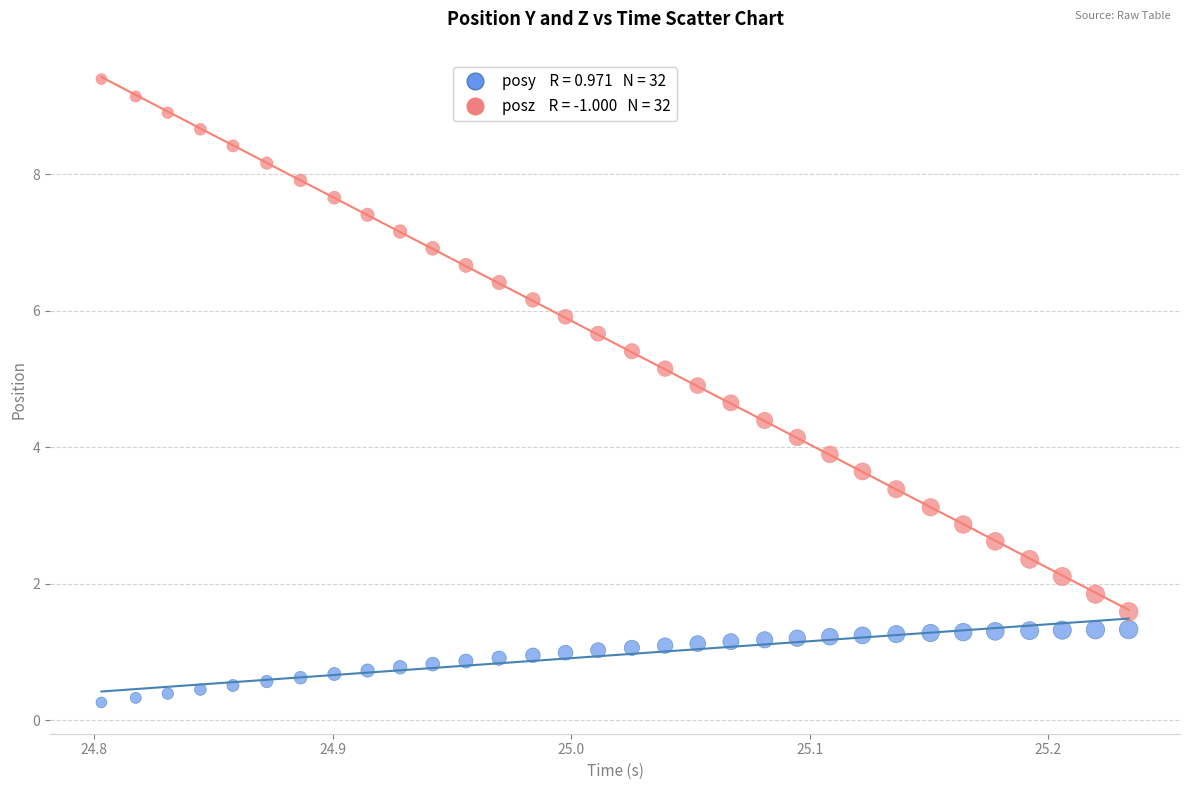

Across all data points, what is the range of Y values (max minus min)?

9.1